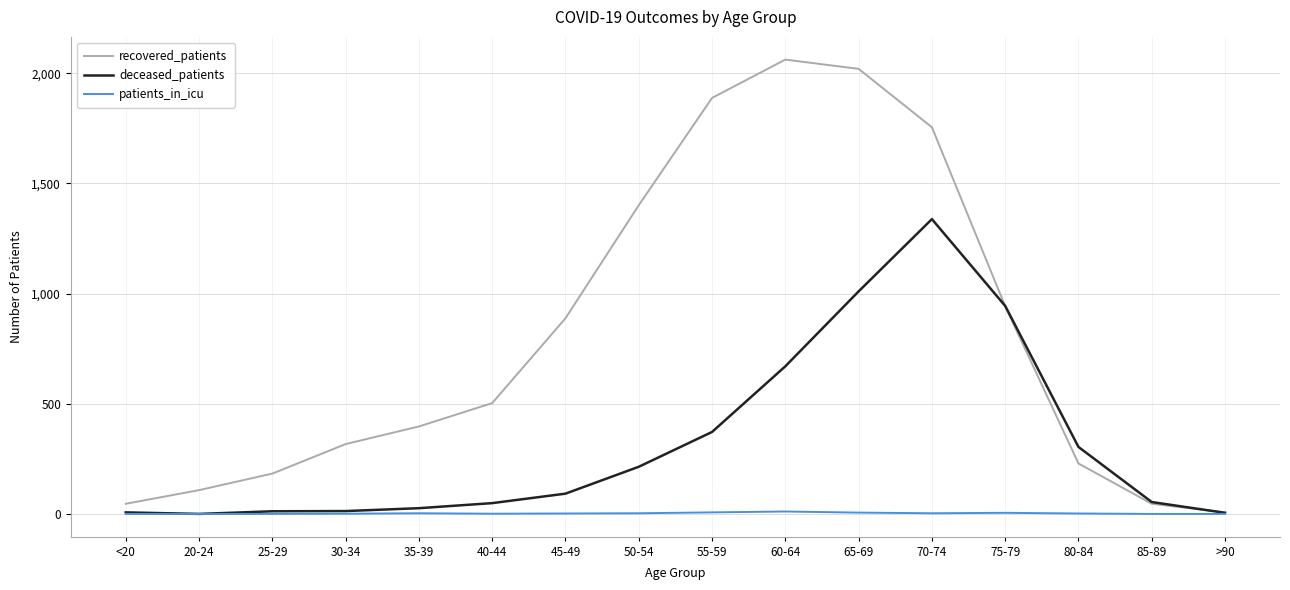

What is the difference between the second highest and minimum values in the recovered_patients series?

2013